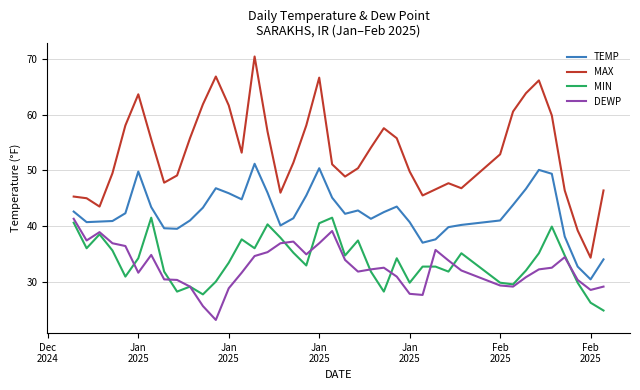

What is the difference between the maximum and minimum values in the MIN series?

16.7